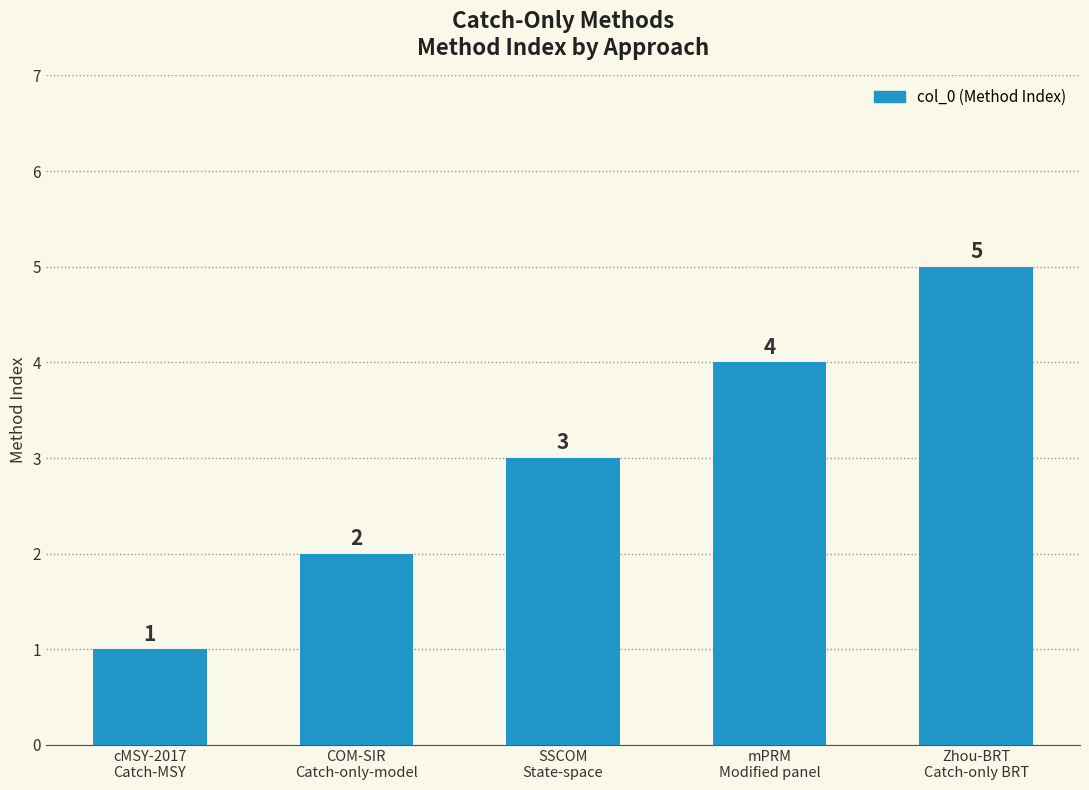

What is the difference between the second highest and second lowest values?

2